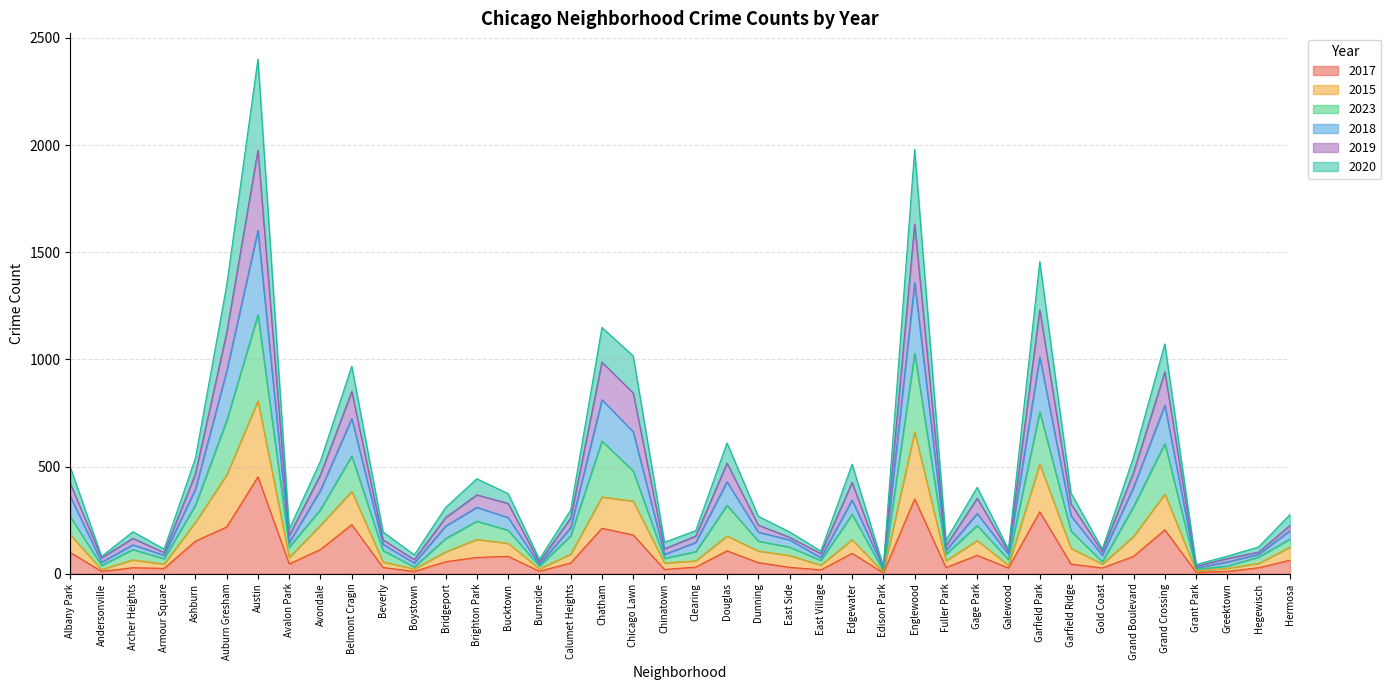

What is the spread (max minus min) of values at Hermosa?

213